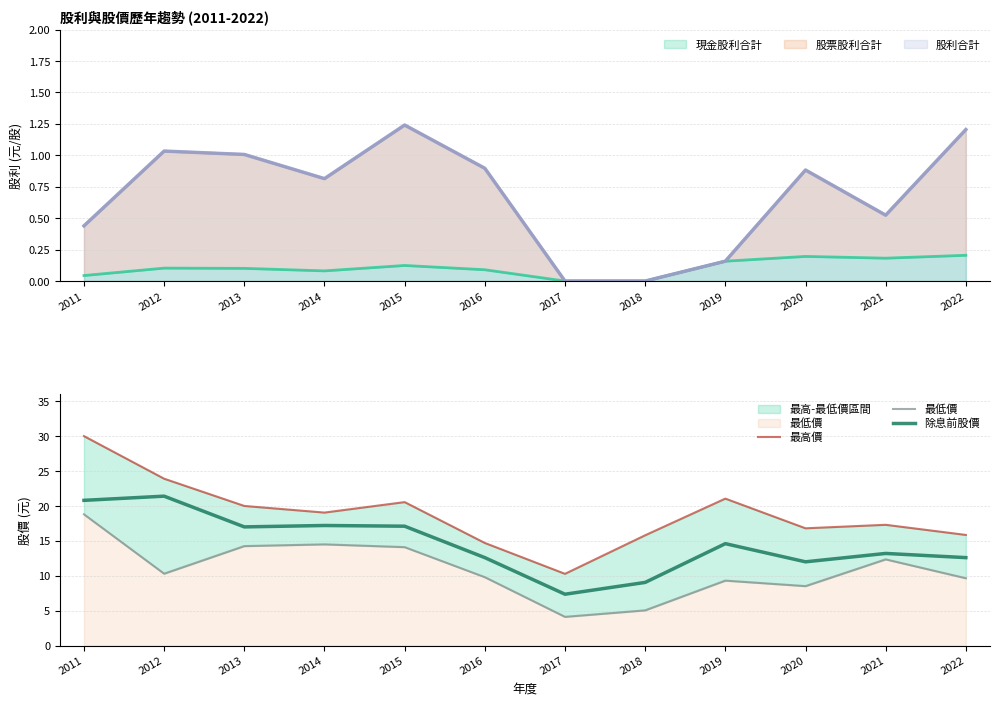

True or false: 最低價 has more than 1 interior local peaks.

True